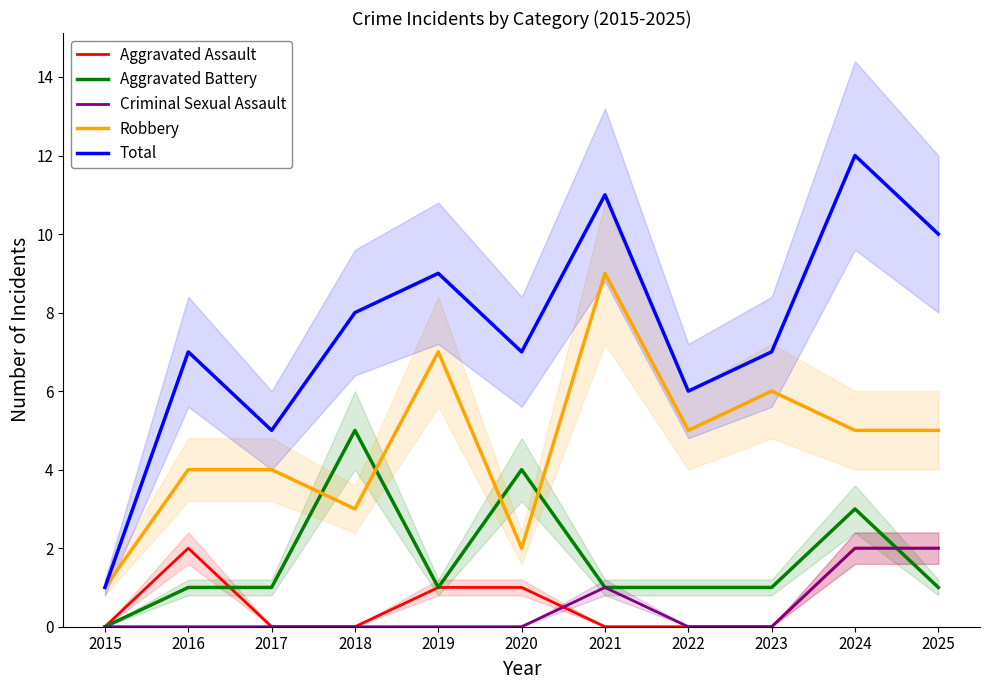

List the labels in order of Aggravated Assault value, smallest first.

2015, 2017, 2018, 2021, 2022, 2023, 2019, 2020, 2016, 2024, 2025